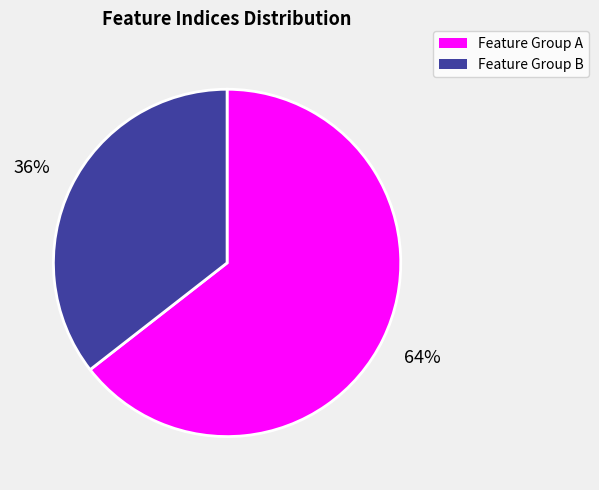

Is there a majority slice in this chart?

Yes